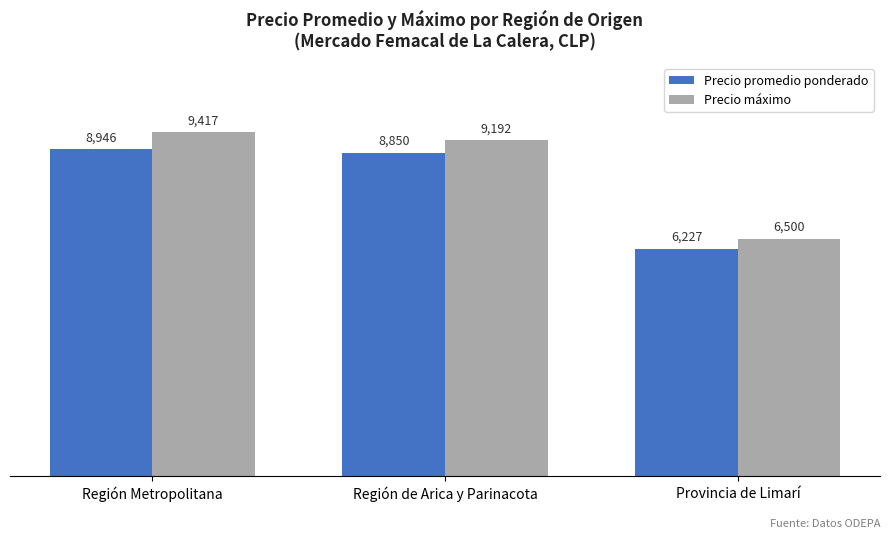

List the labels in order of Precio promedio ponderado value, smallest first.

Provincia de Limarí, Región de Arica y Parinacota, Región Metropolitana